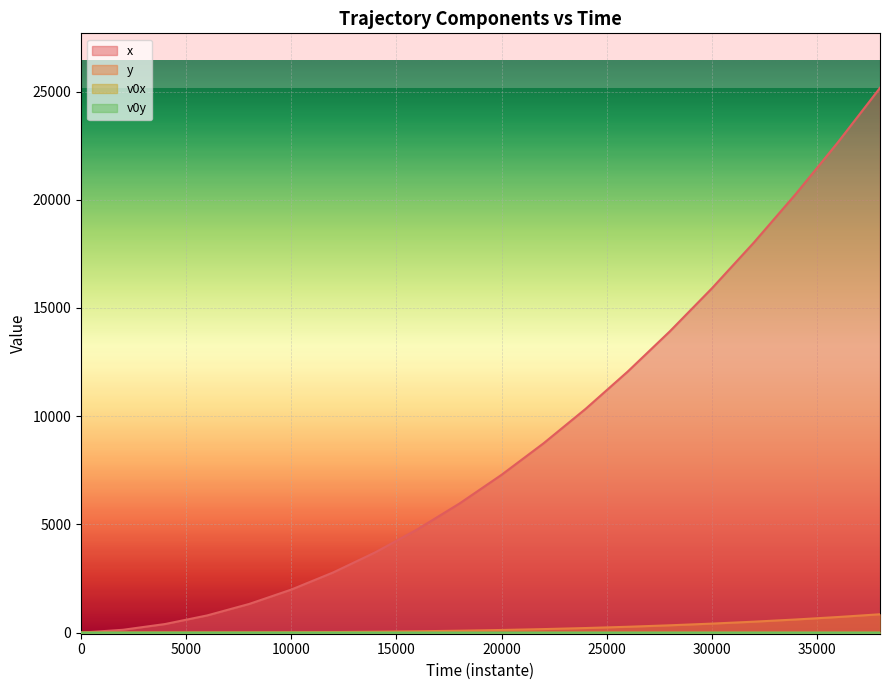

What is the maximum value for x?

25173.2